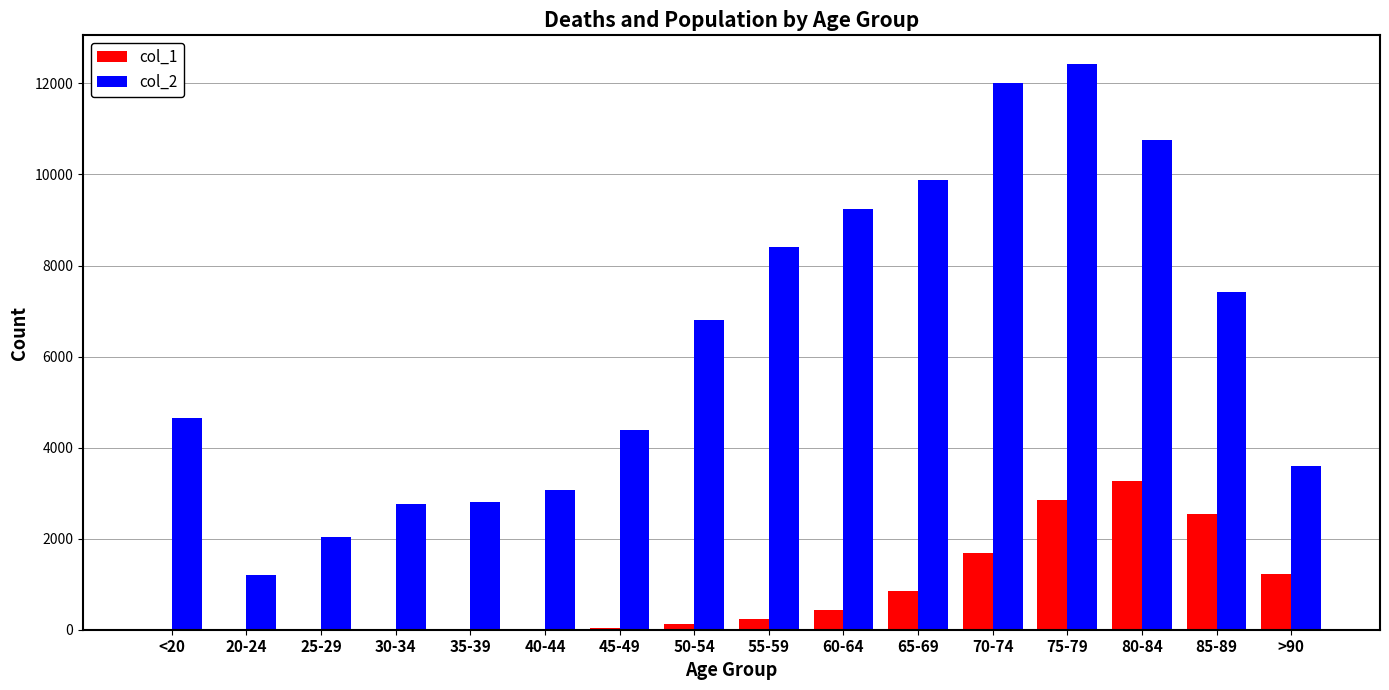

Which series has the largest total across all categories?

col_2